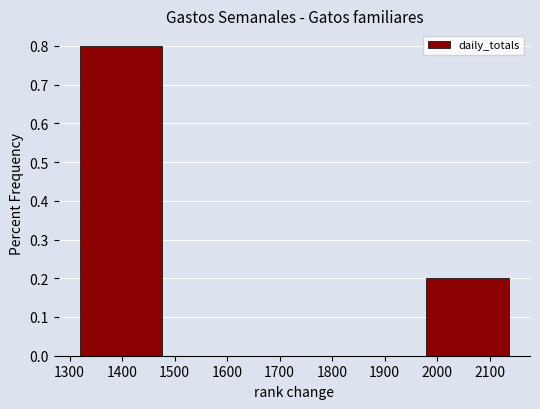

Reading left to right, list every bar in this chart as the range it spans on the x-axis followed by its height. Neither the bar edges nor the heights are printed on the chart, so give them approximately, as read against the axes.

1320 to 1480: 0.8
1480 to 1650: 0
1650 to 1810: 0
1810 to 1980: 0
1980 to 2140: 0.2